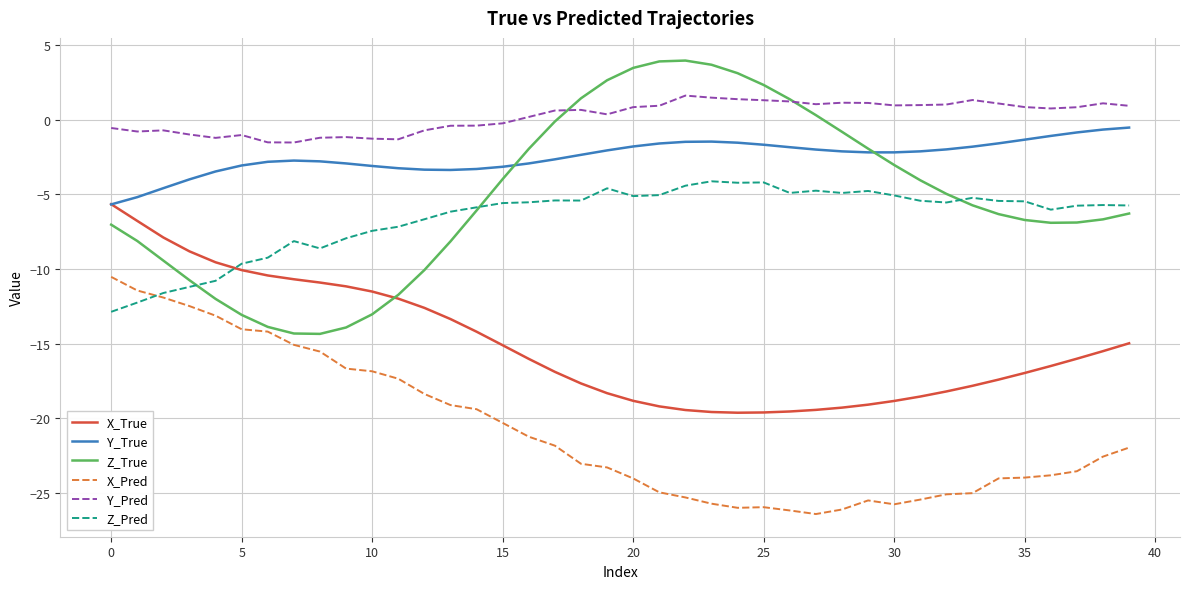

What is the greatest value displayed?

4.0